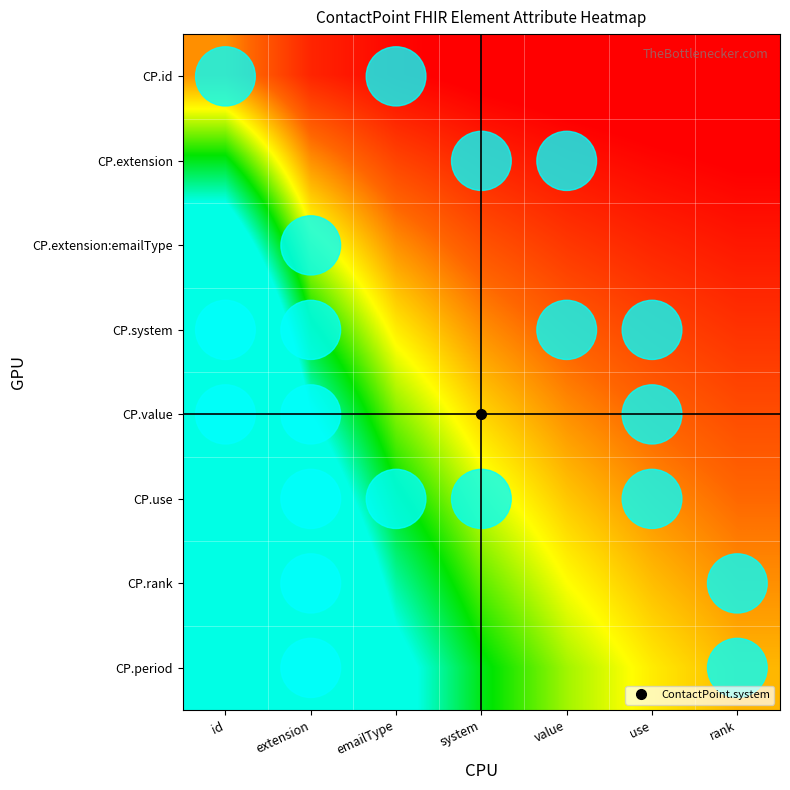

Which series has the largest total across all categories?

CP.period